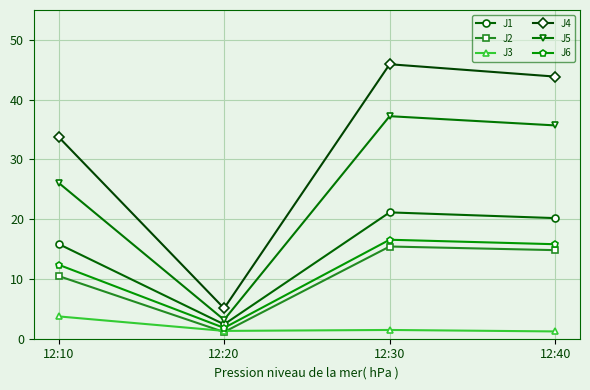

What is the value of the J6 point at the 3rd from the left?

16.6